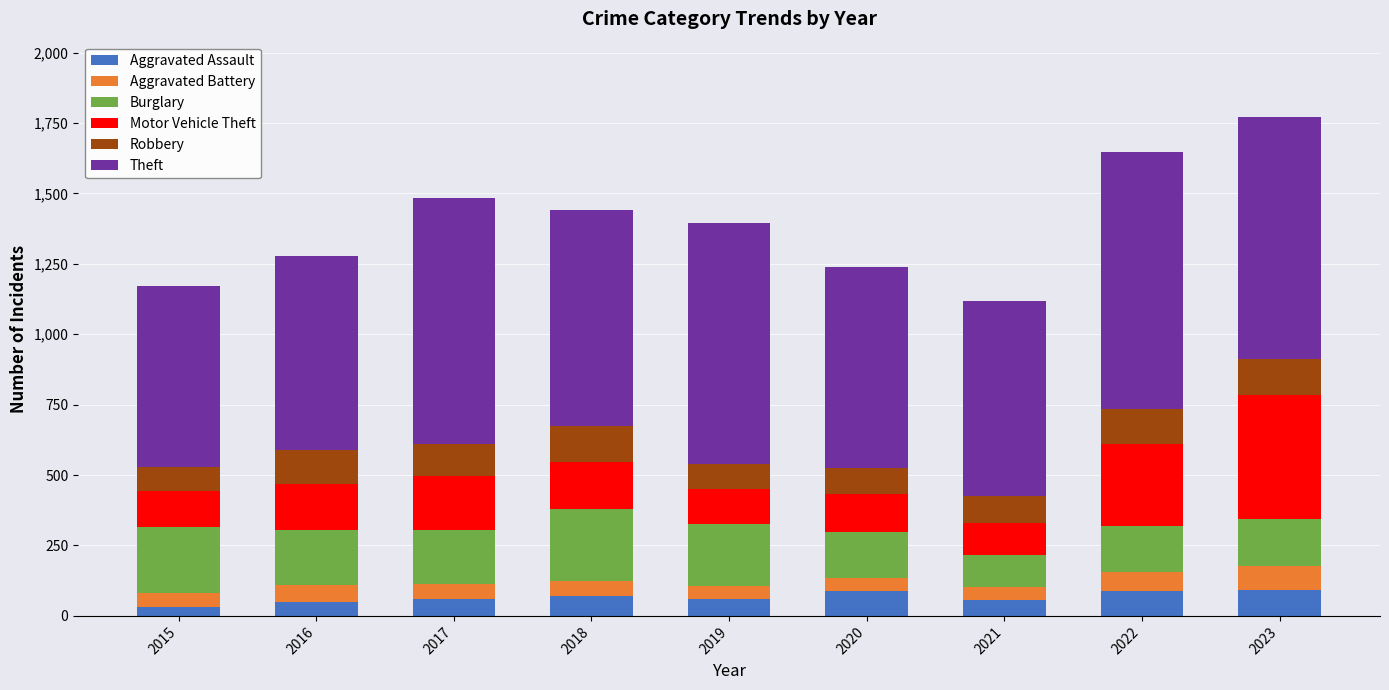

What is the total value across all series at 2018?

1442